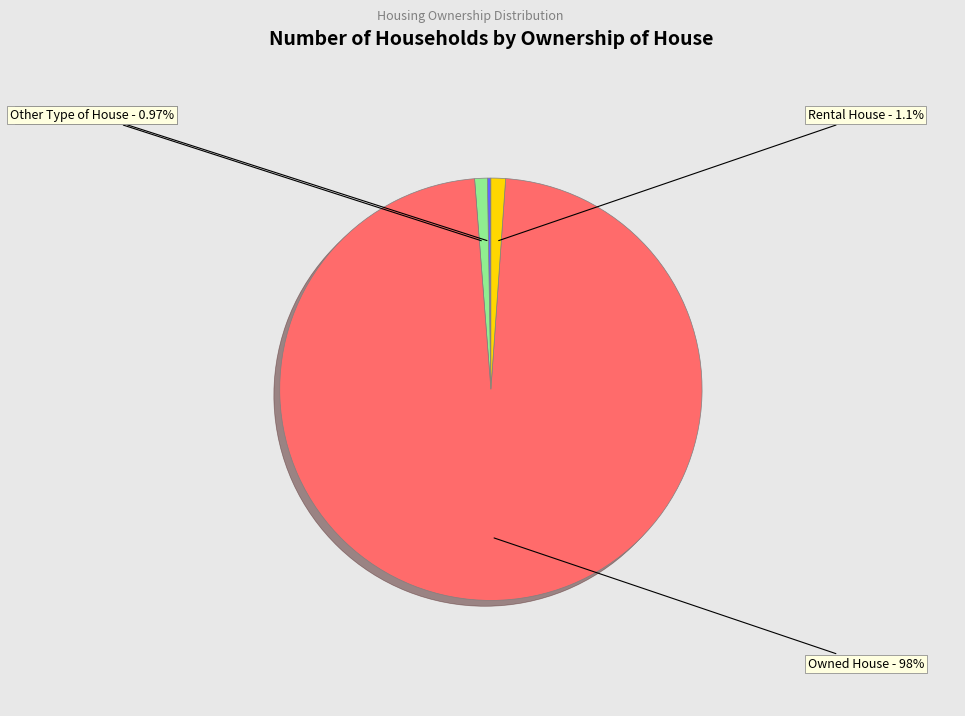

To the nearest percent, what is the average slice percentage?

25%